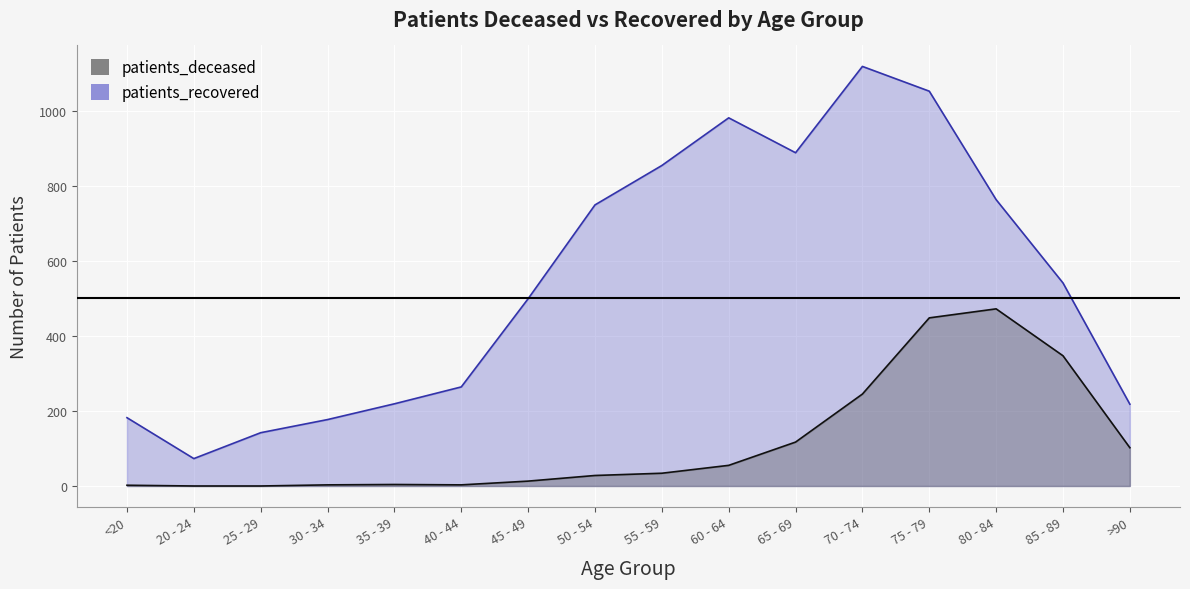

True or false: patients_deceased and patients_recovered intersect in this chart.

False